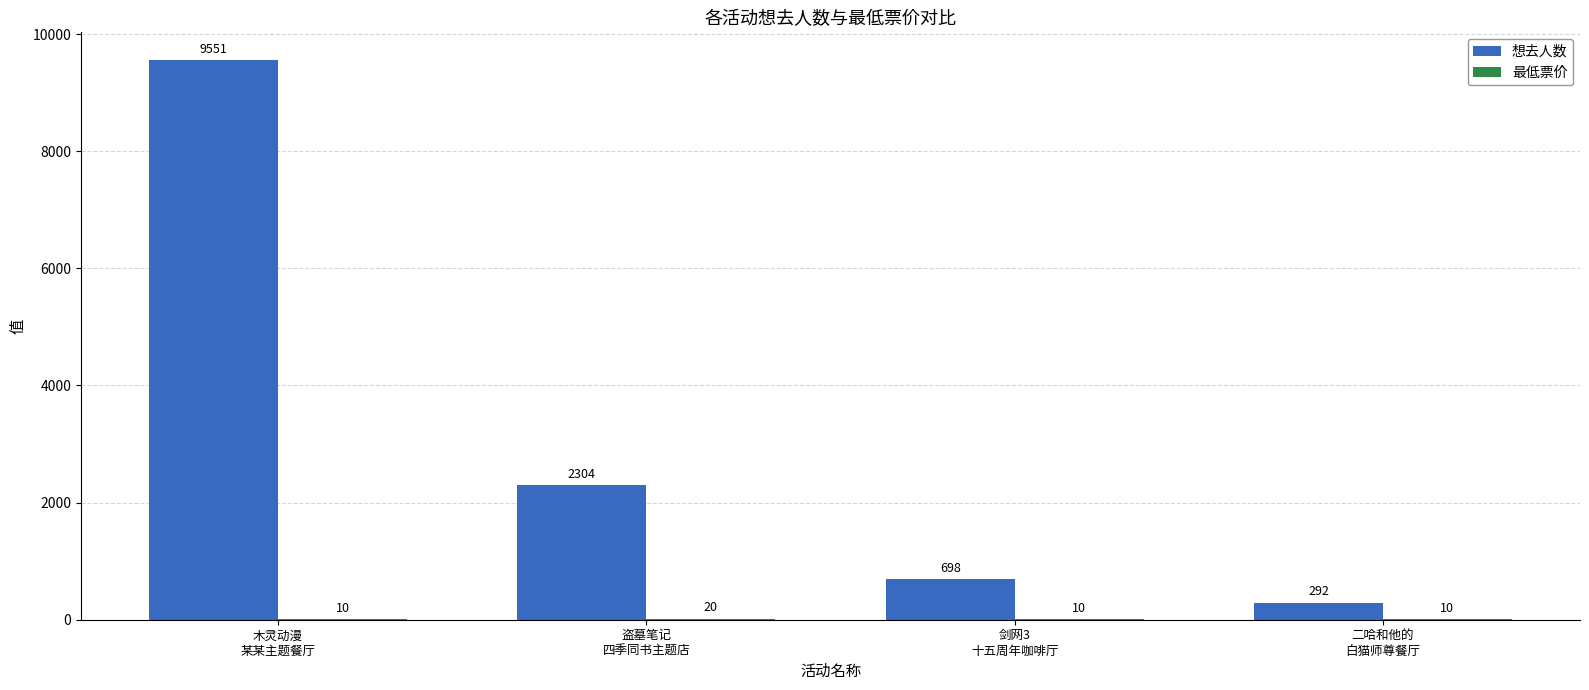

What is the greatest value displayed?

9551